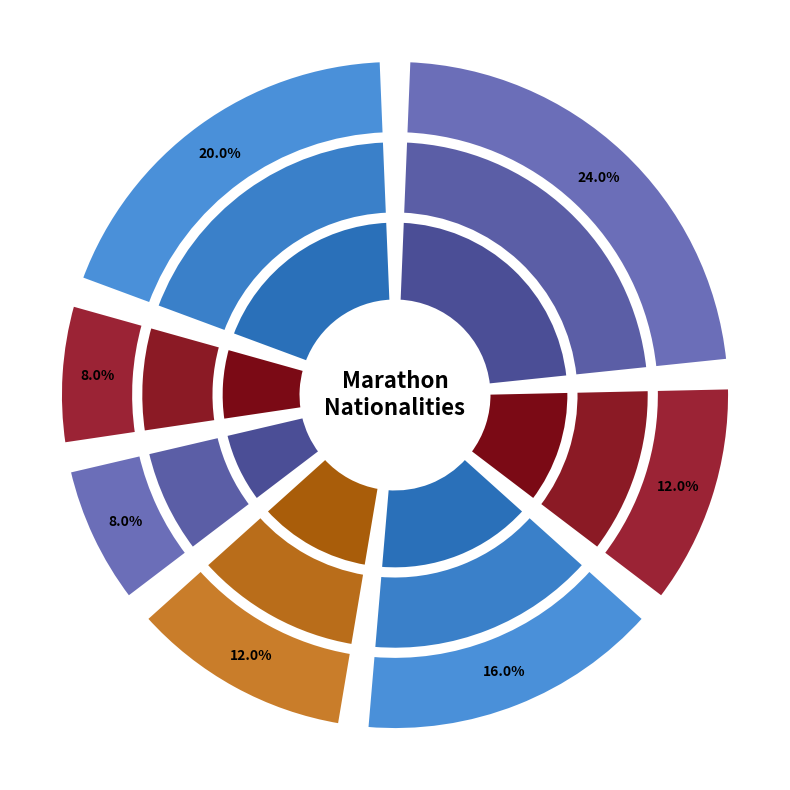

What percentage is the KEN slice, to the nearest percent?

16%